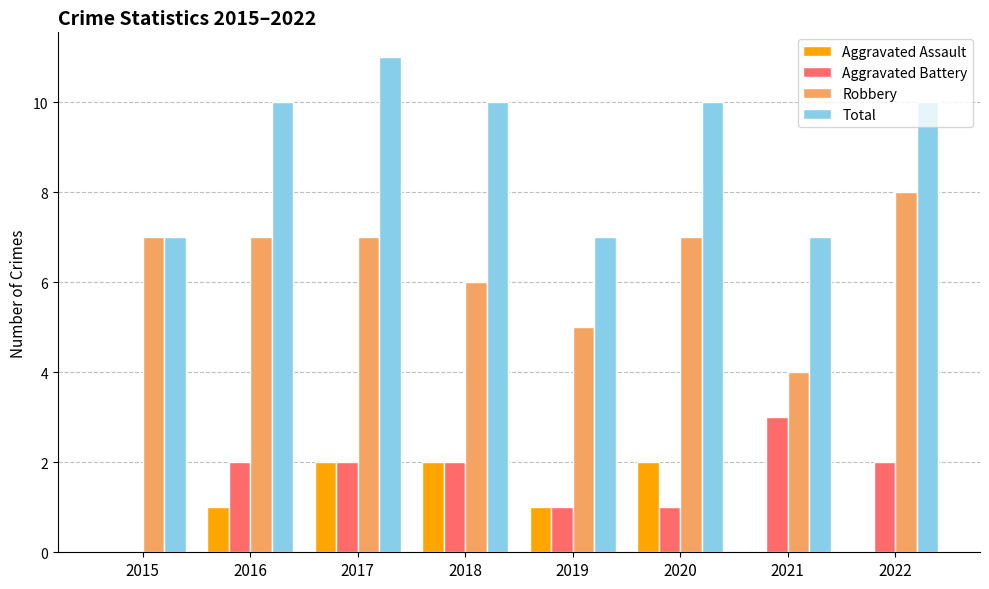

True or false: Aggravated Assault has a value of -1 at 2015.

False